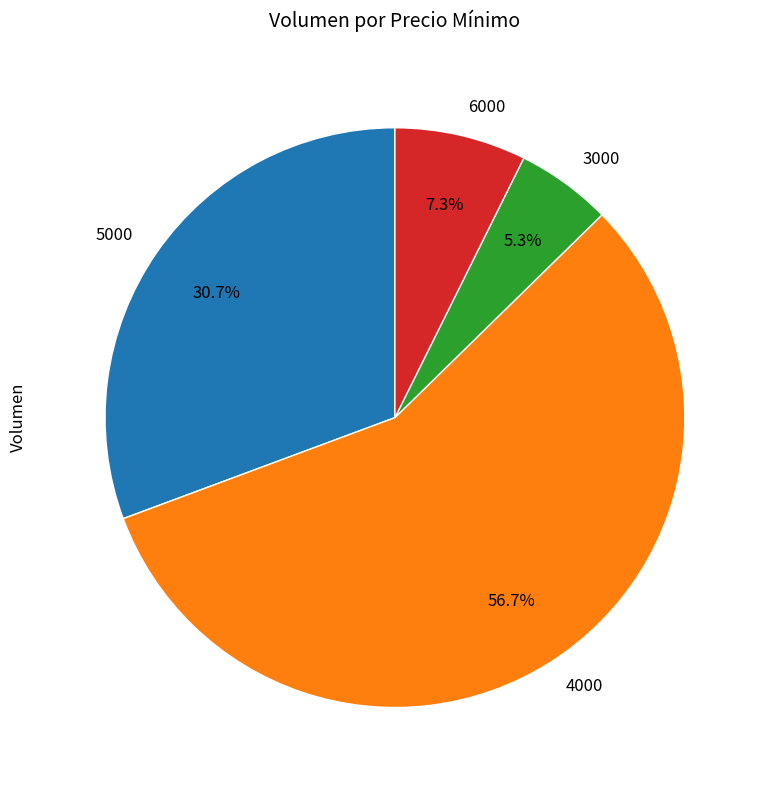

Which category has the smallest portion of the pie?

3000